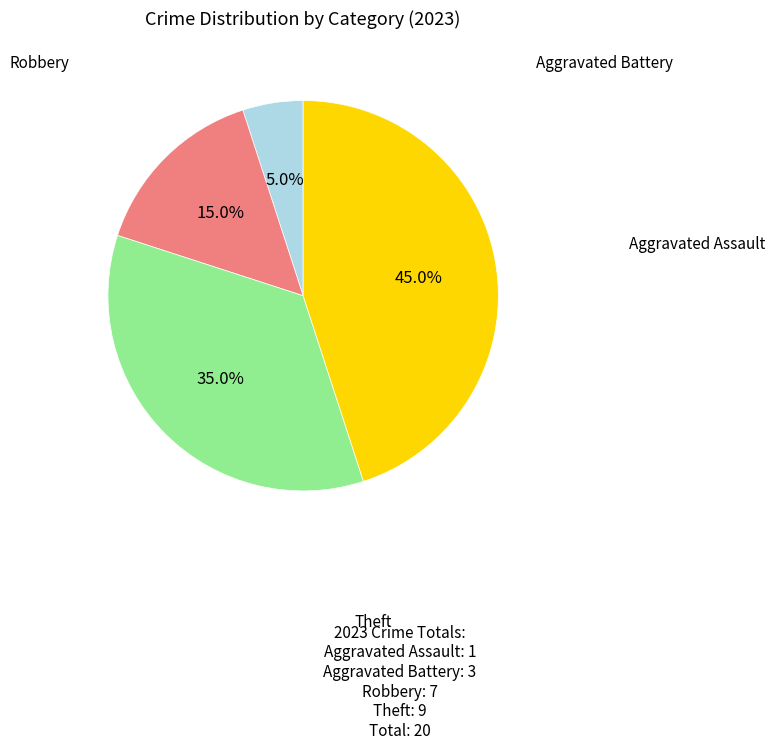

Count the number of slices in the pie.

4